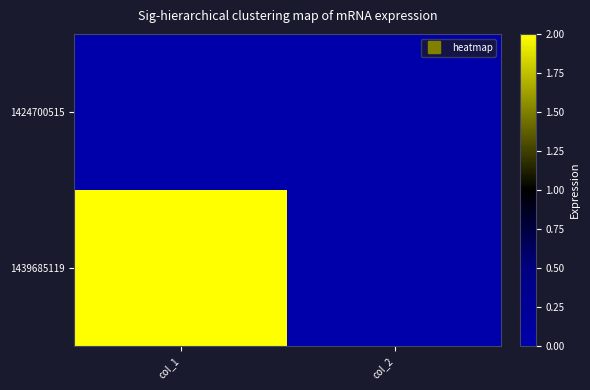

Between col_1 and col_2, which series saw the biggest shift?

1439685119